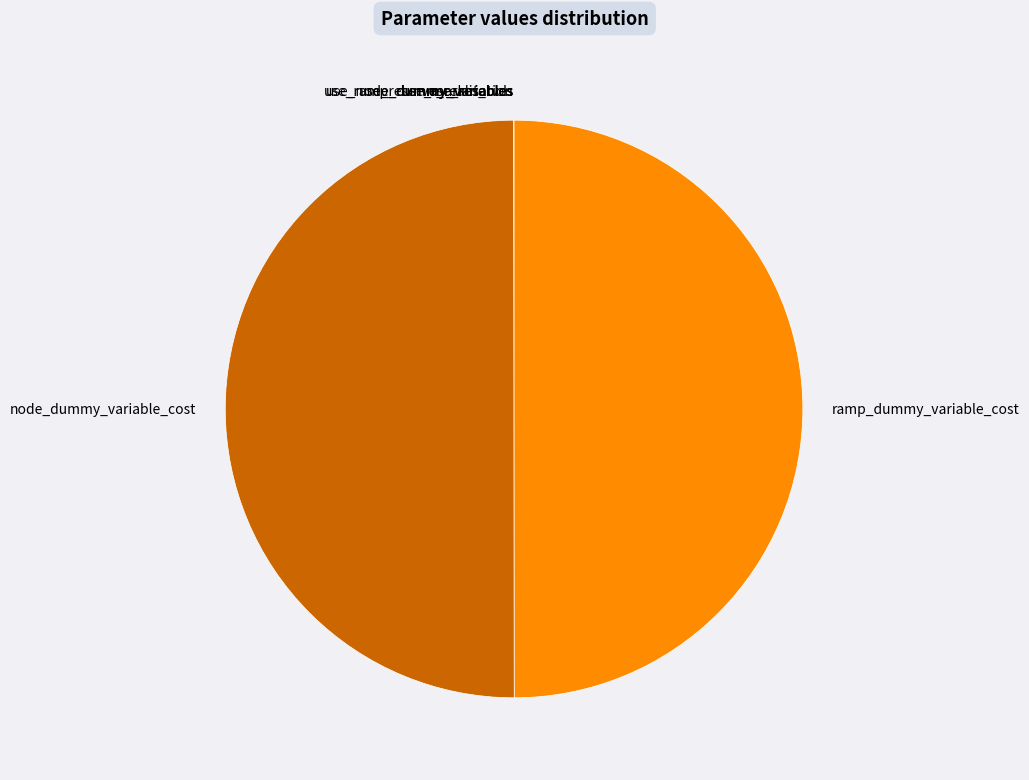

Is it true that node_dummy_variable_cost is 60% of the pie?

False